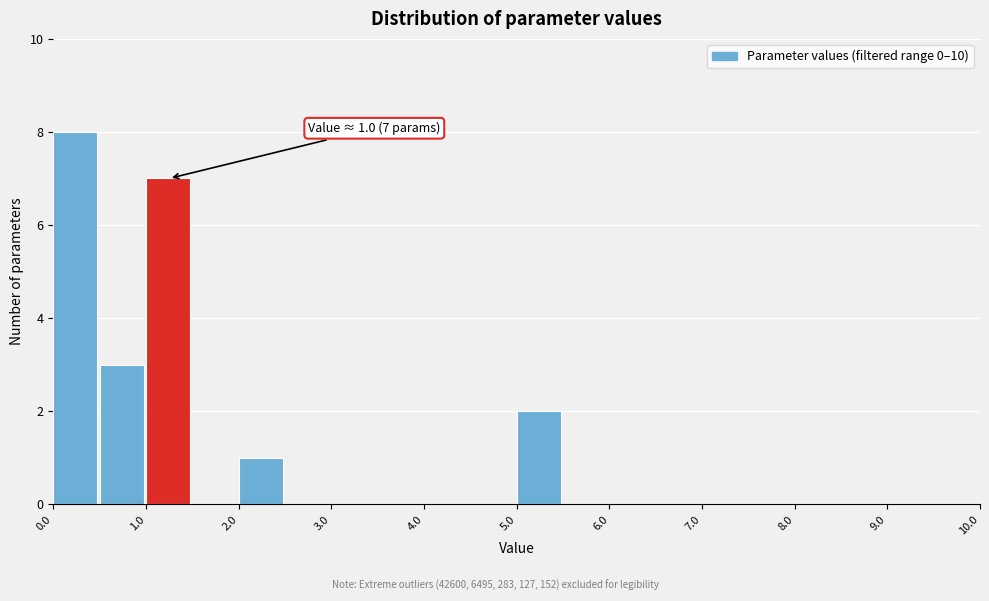

Over which range of the x-axis is the bar tallest?

0.0 to 0.5